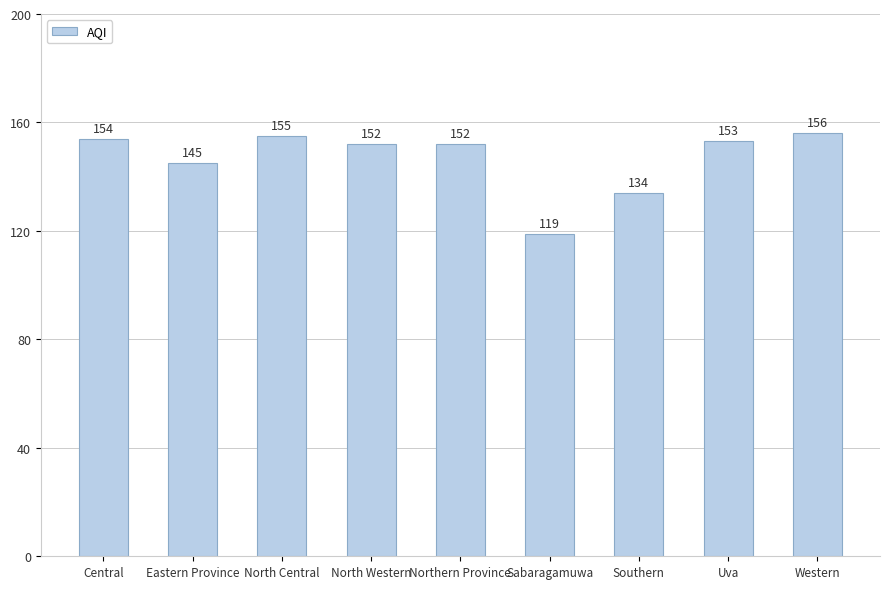

Reading right to left, list all the values displayed in this chart.

156	153	134	119	152	152	155	145	154